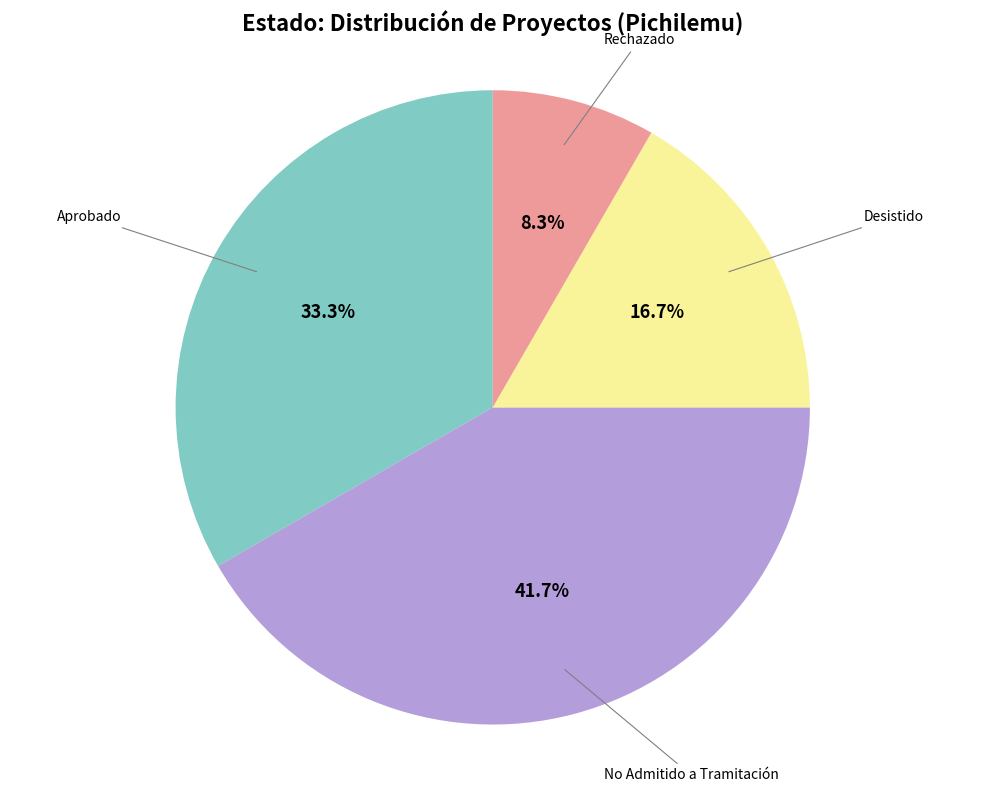

What is the largest slice in the pie chart?

No Admitido a Tramitación